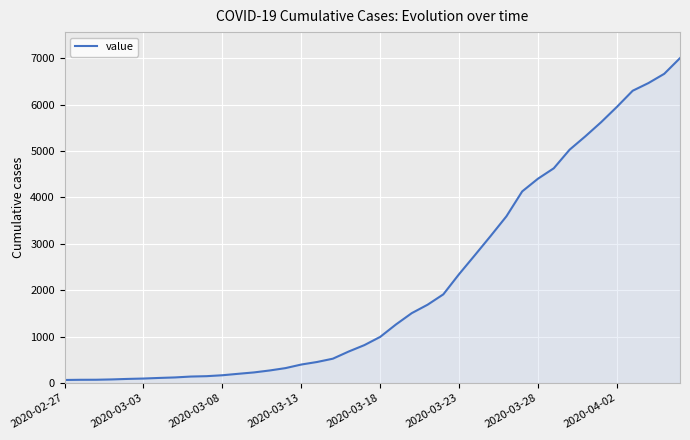

What is the maximum value shown in the chart?

7005